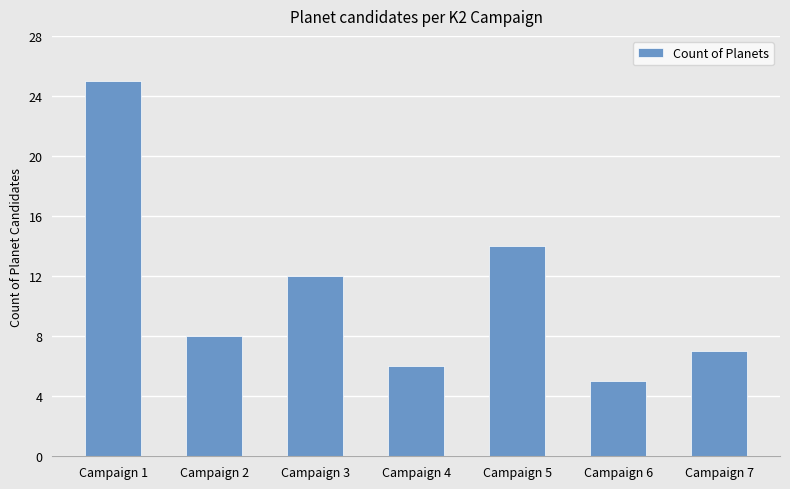

List the labels in order of value, smallest first.

Campaign 6, Campaign 4, Campaign 7, Campaign 2, Campaign 3, Campaign 5, Campaign 1